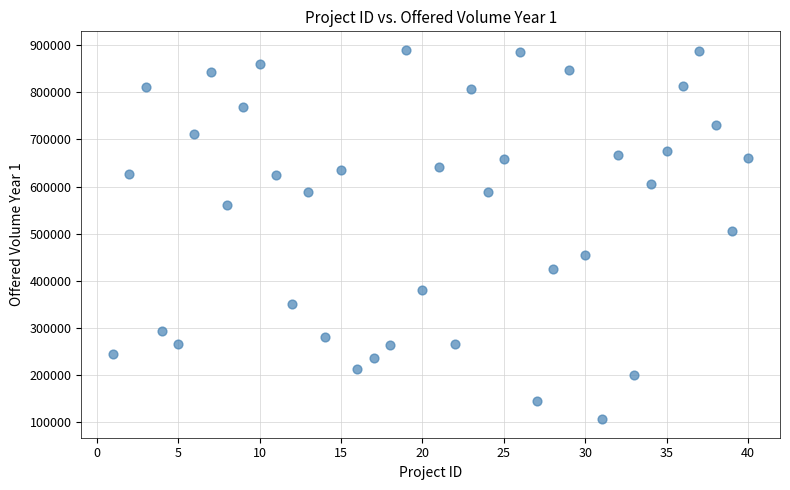

What is the range of Y values (max minus min)?

783513